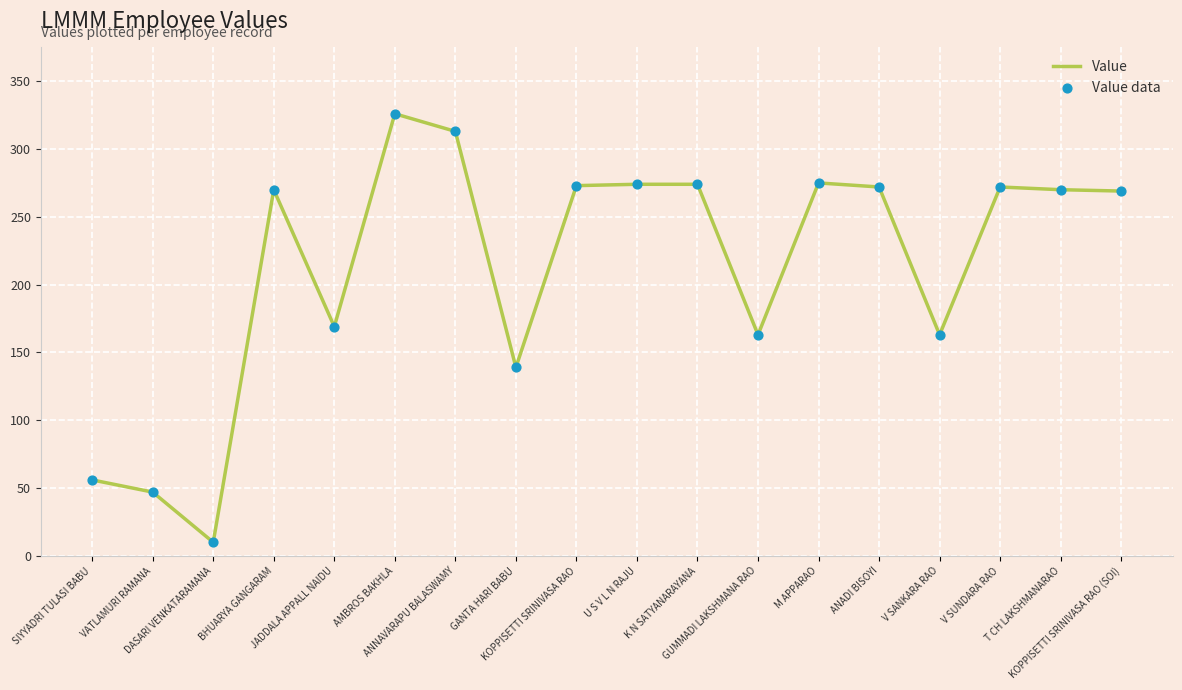

What is the difference between the maximum and minimum values?

316